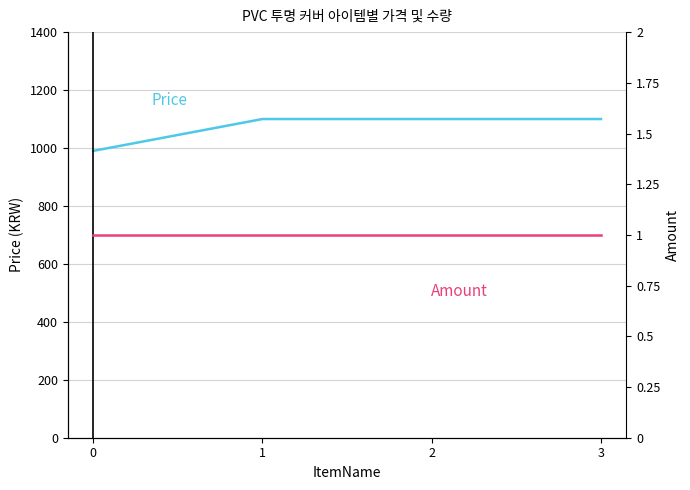

True or false: Price has a value of 1100 at 1.

True